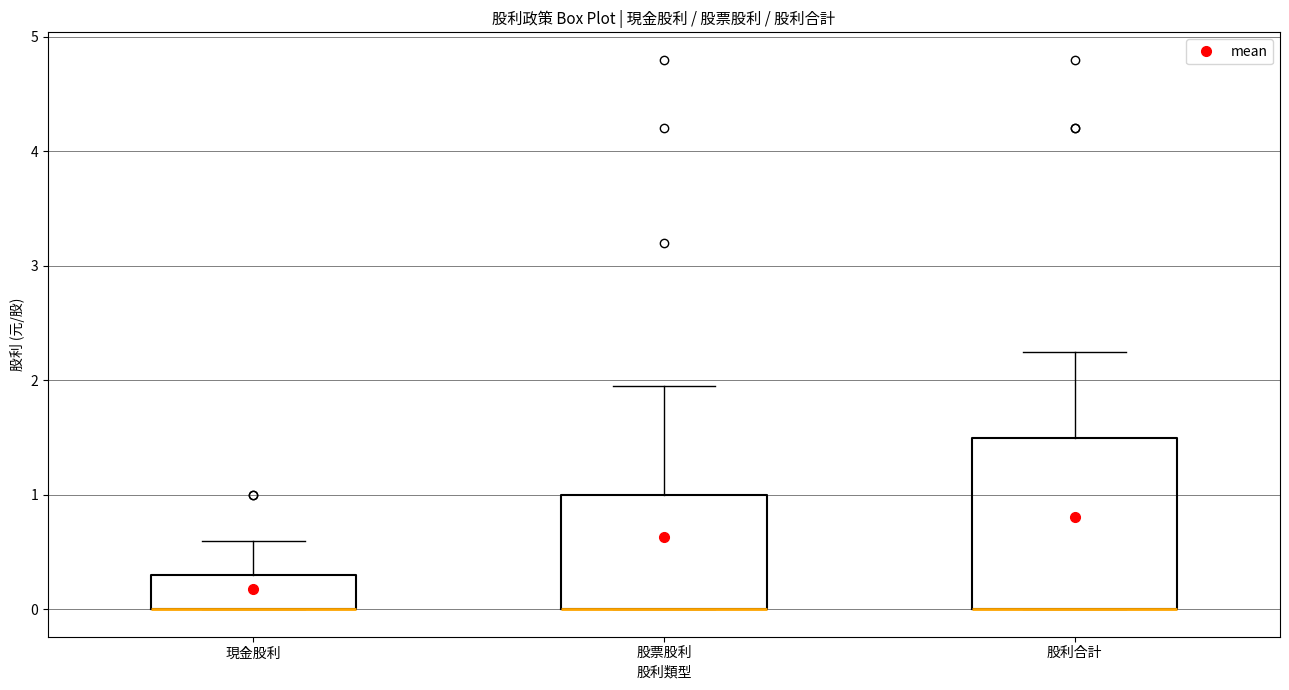

Which box is the tallest, from its lower edge to its upper edge?

股利合計